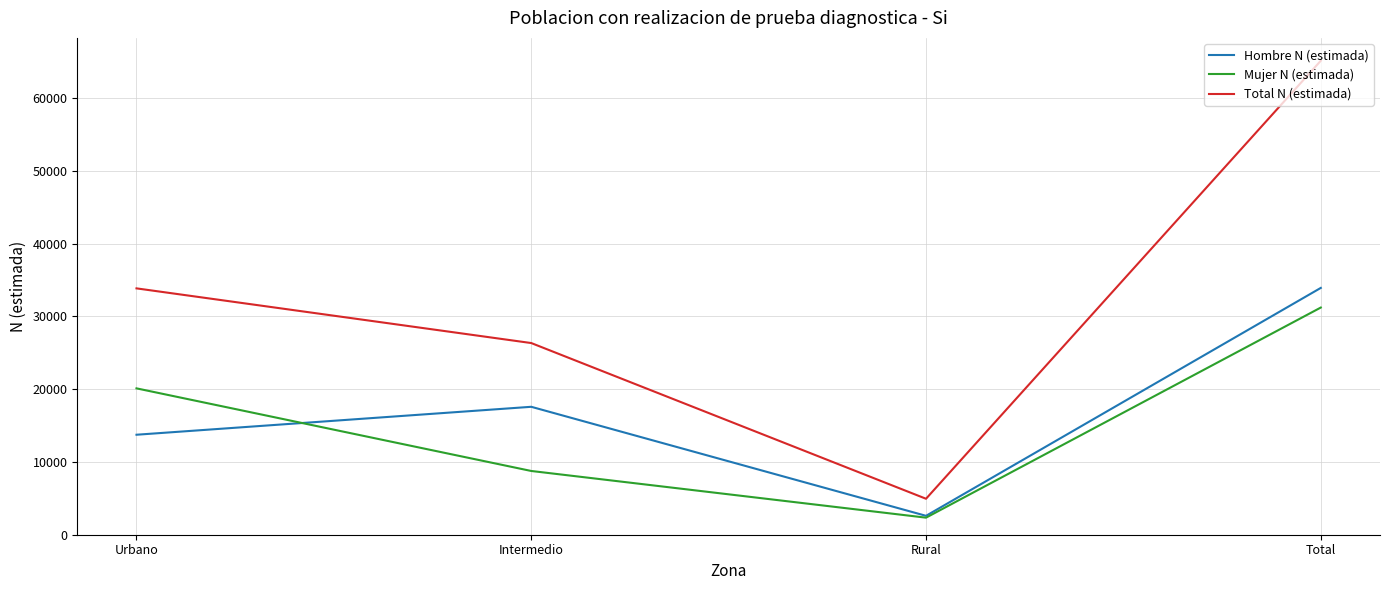

At which category does Hombre N (estimada) reach its first local peak?

Intermedio